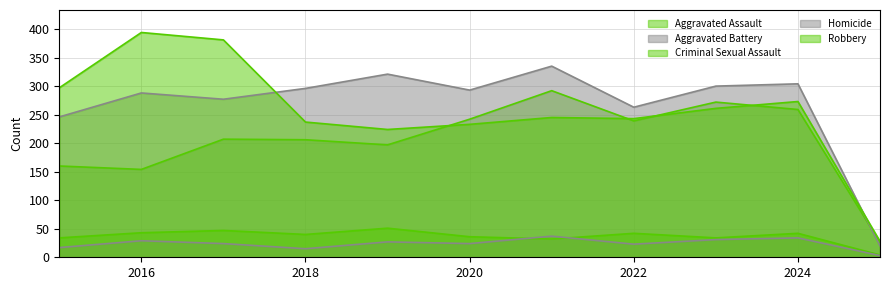

Which series has the largest range (max minus min)?

Robbery